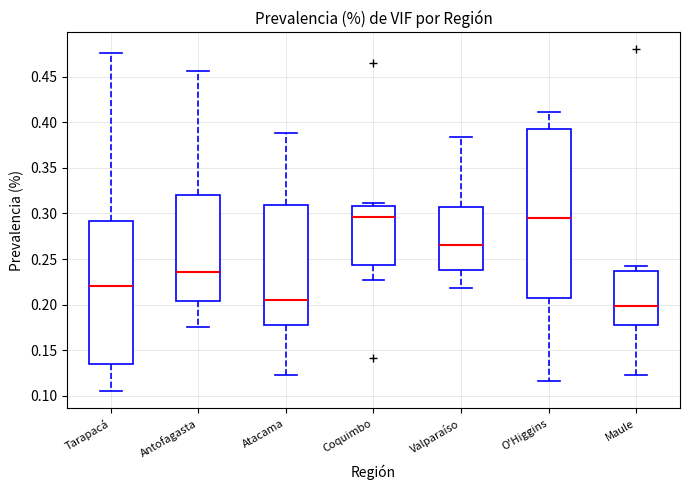

Comparing the boxes themselves (not the whiskers), which one is the tallest?

O'Higgins